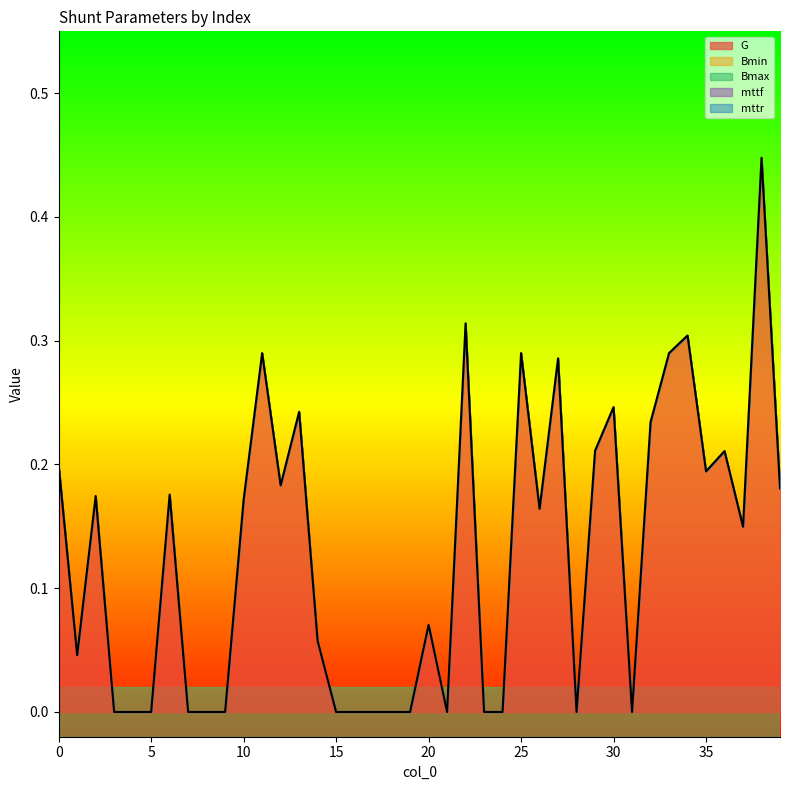

Which series has the widest spread of values?

G